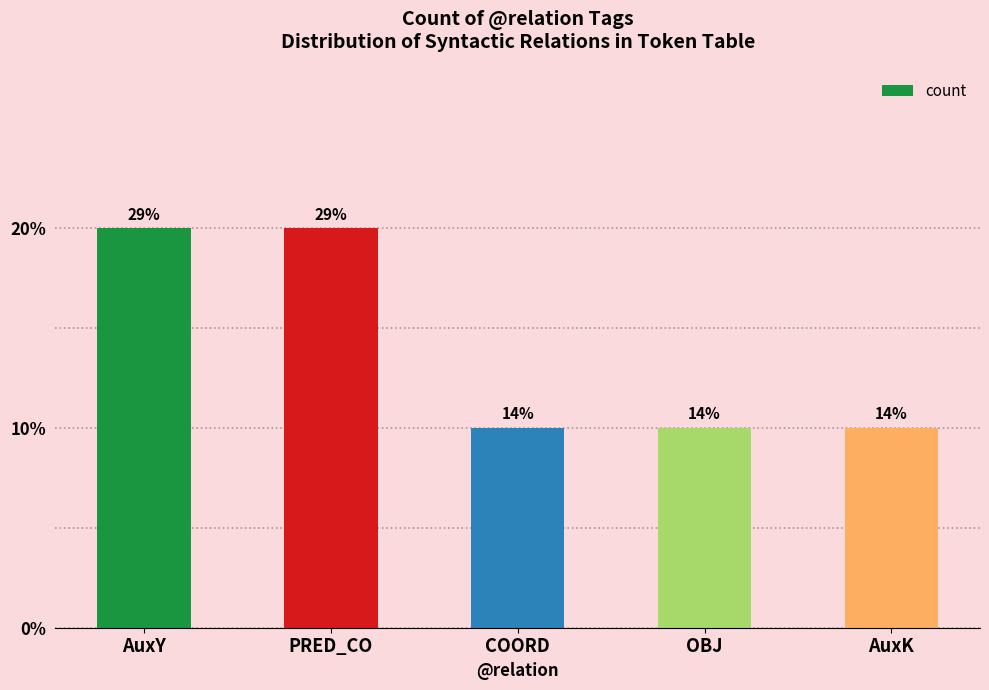

What is the value of the 4th bar from the left?

1